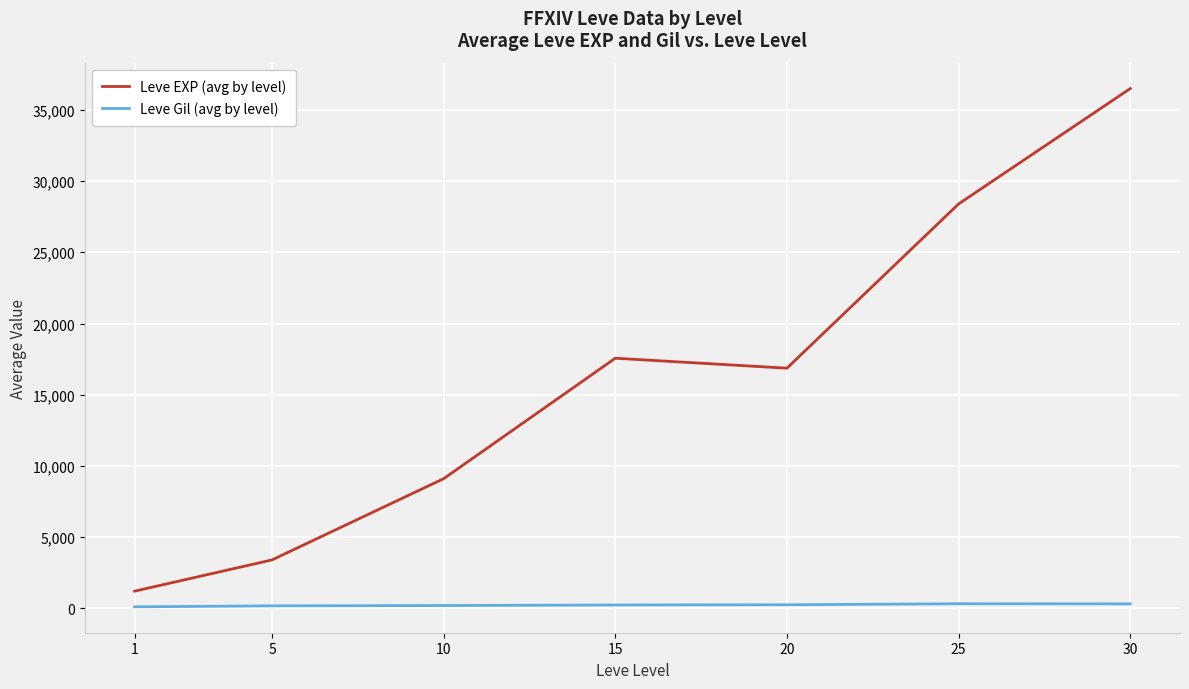

Which series has the largest range (max minus min)?

Leve EXP (avg by level)